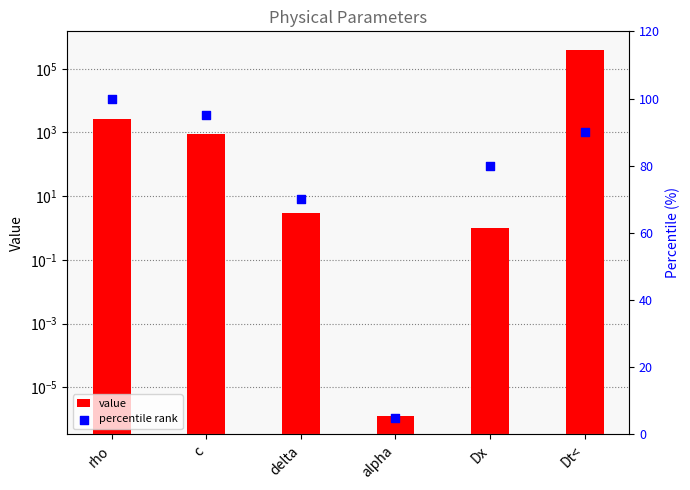

Which series has the largest Y range (max minus min)?

value